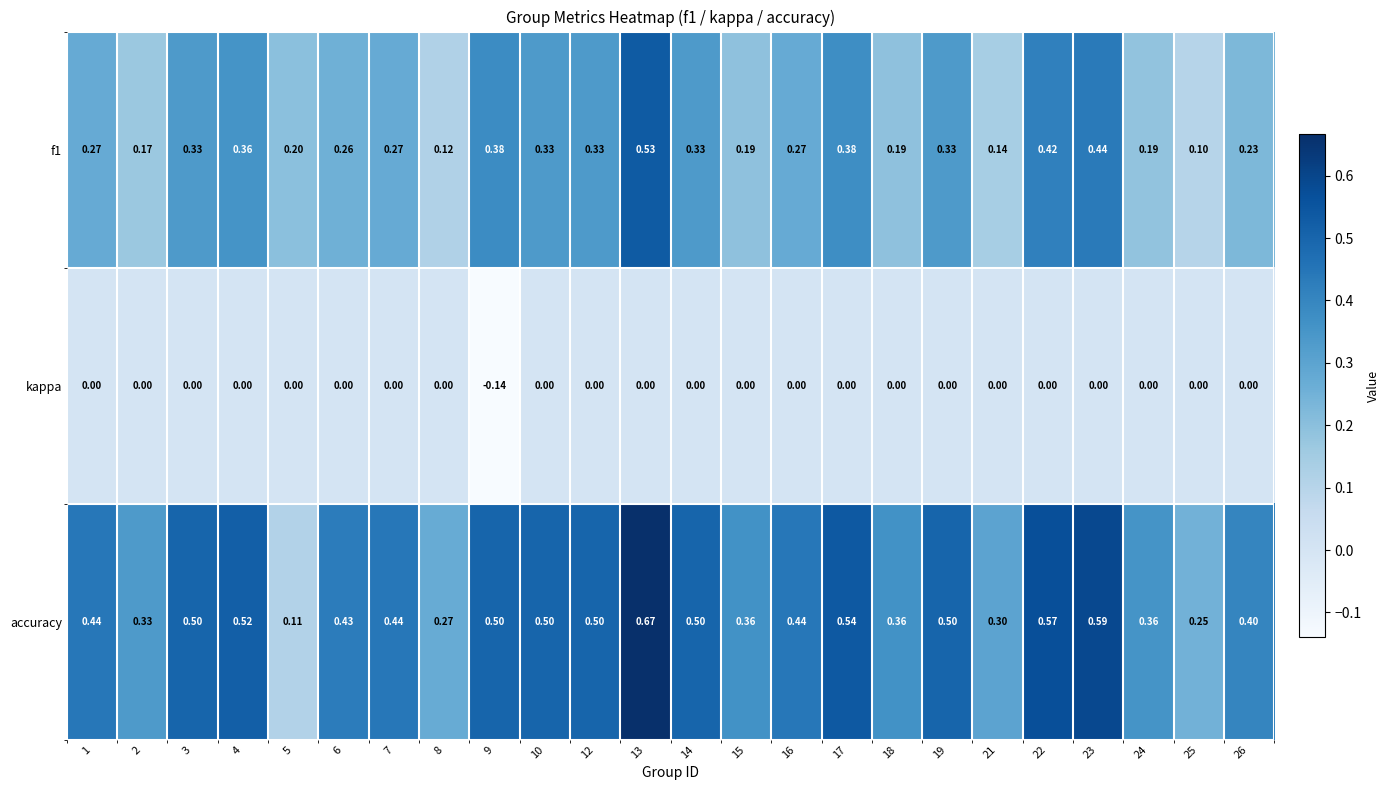

Which series has the largest total across all categories?

accuracy